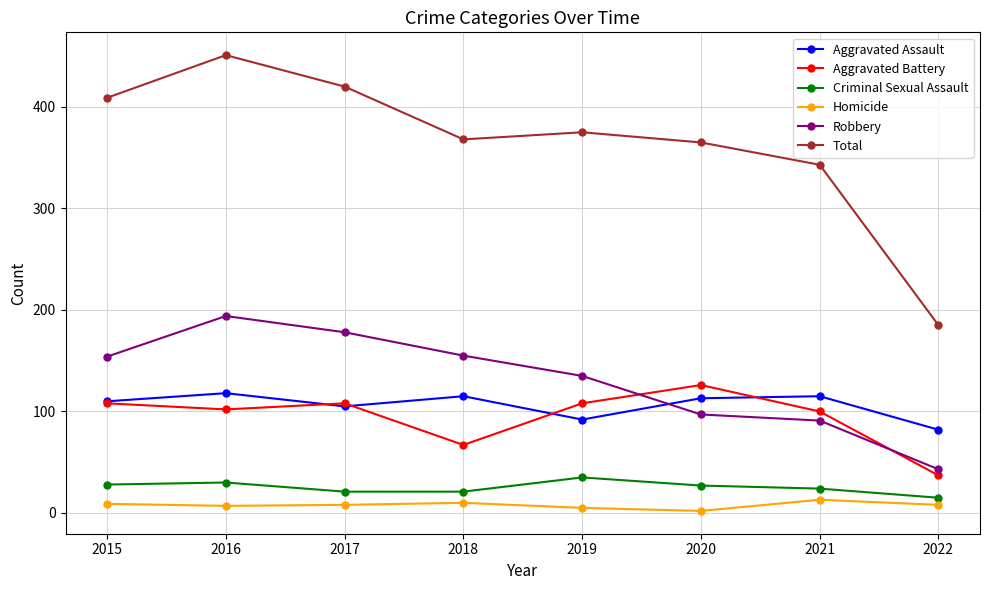

Does the chart display data point markers on the line(s)?

Yes